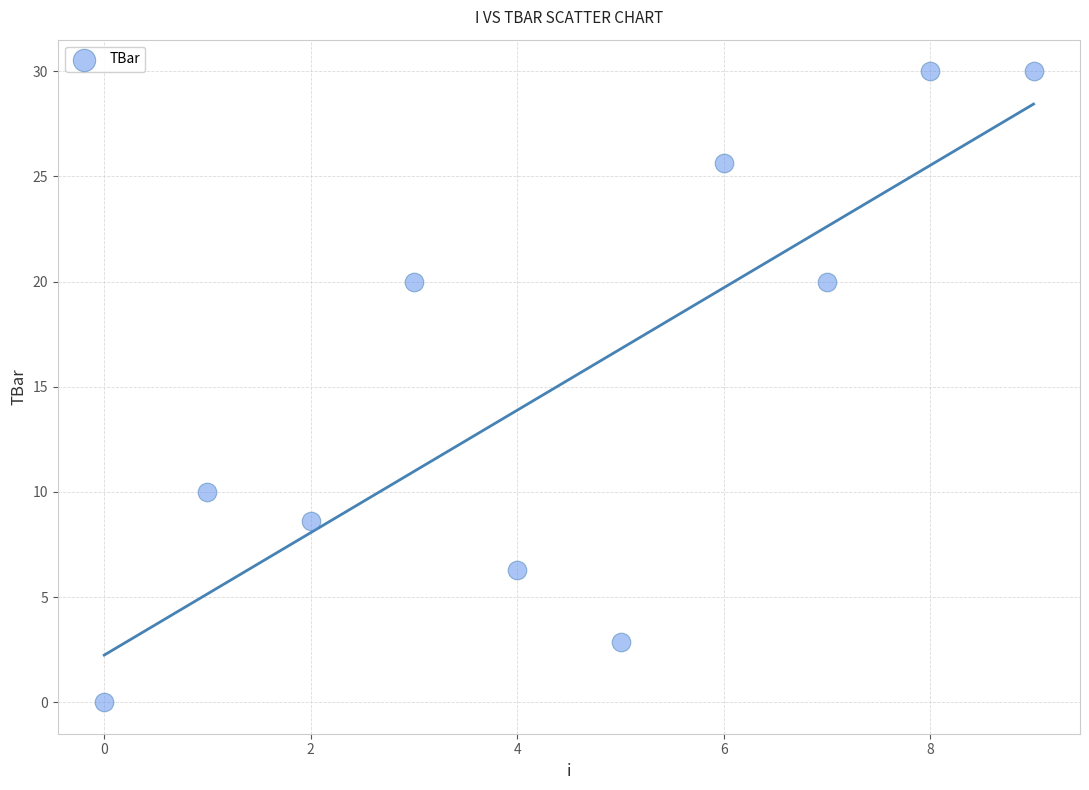

What is the average Y value?

15.3